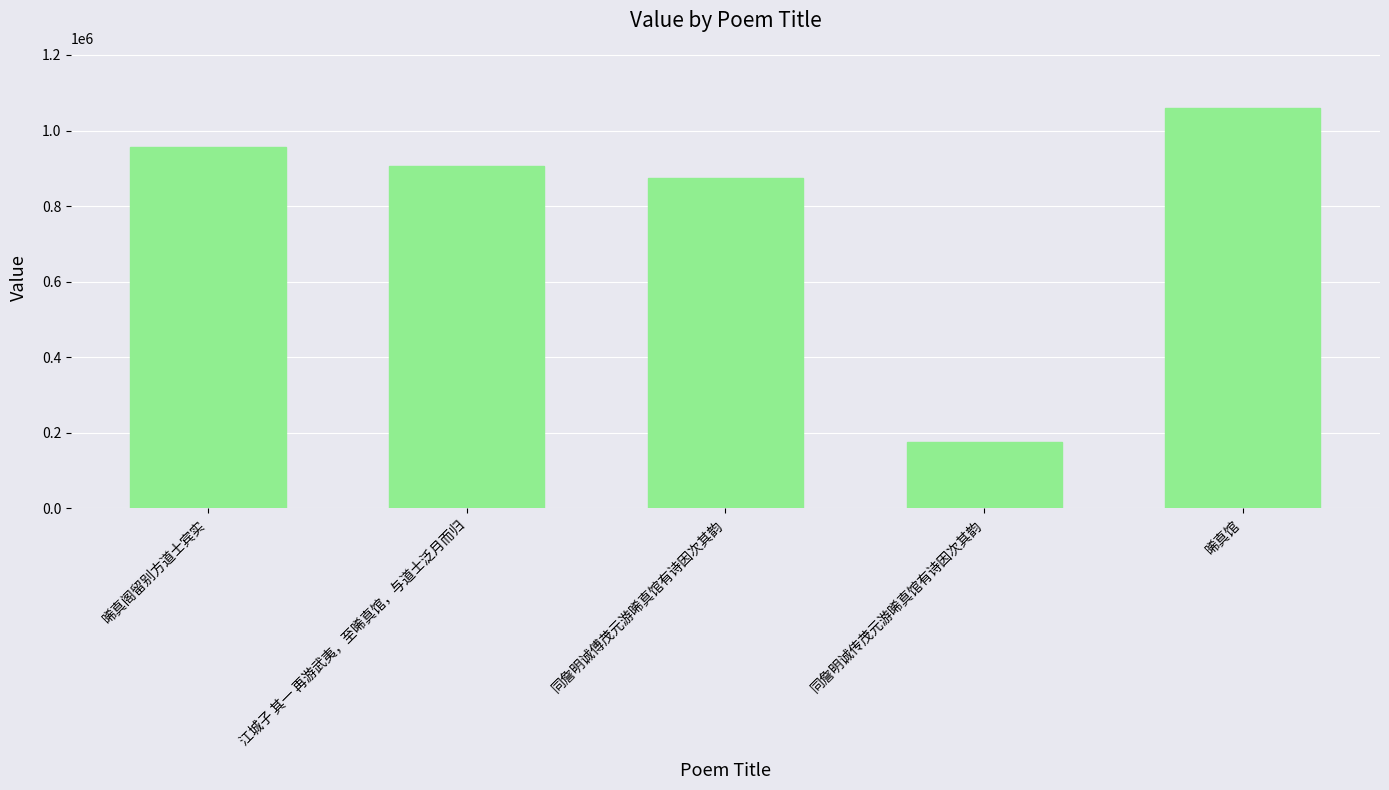

Reading left to right, extract all data points from this chart.

957314	905579	873401	175713	1059977